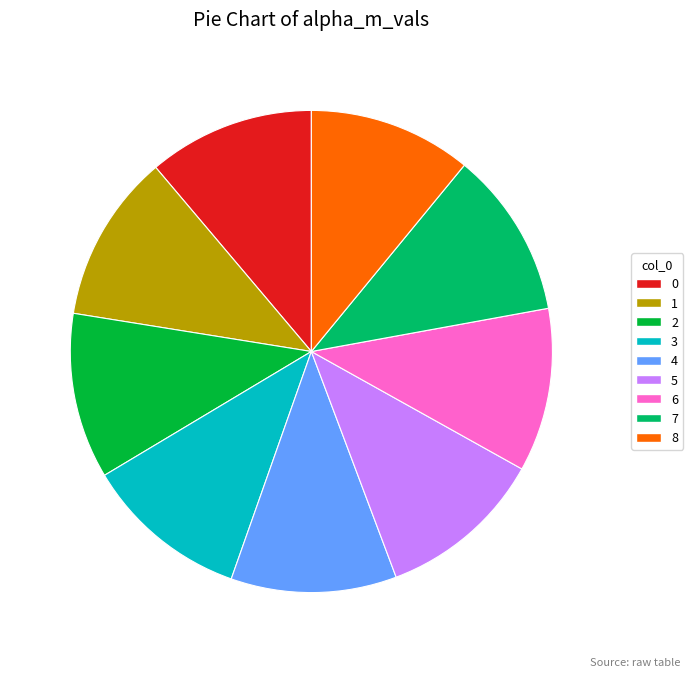

How many segments does this pie chart have?

9